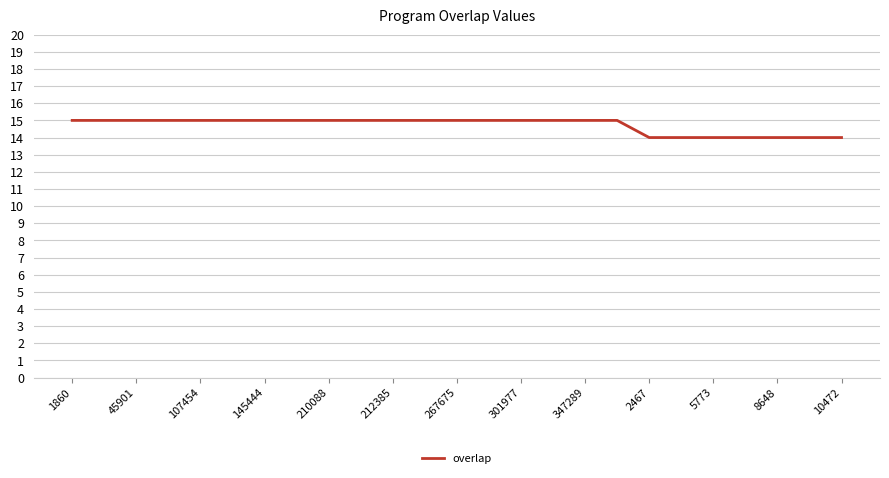

How many series are shown in this chart?

1